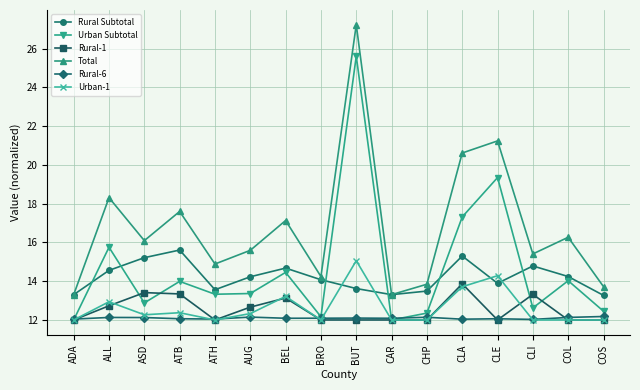

What is the sum of the Urban-1 values at CLA and AUG?

26.0